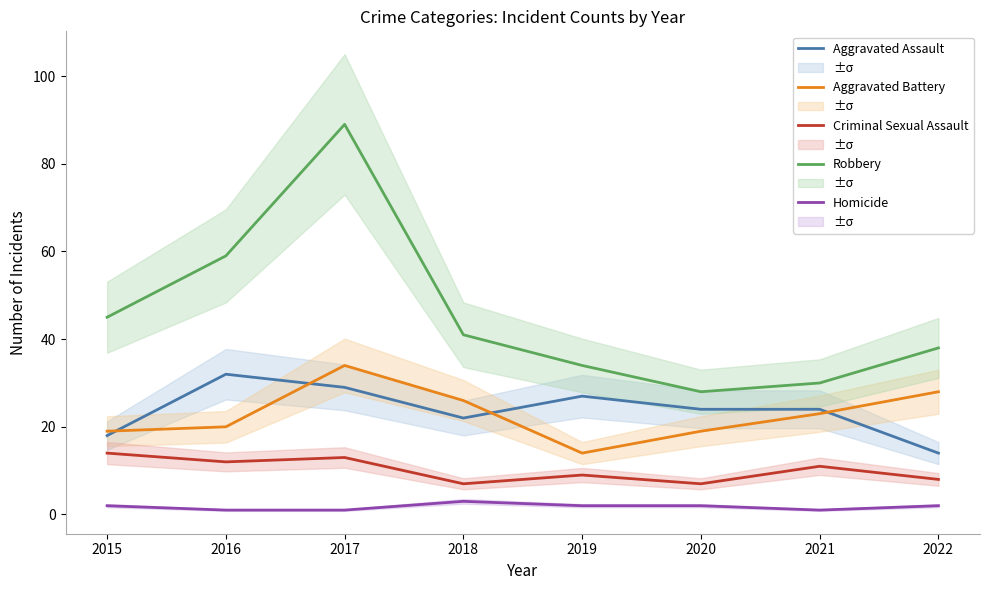

Rank the categories by Homicide value from lowest to highest.

2016, 2017, 2021, 2015, 2019, 2020, 2022, 2018